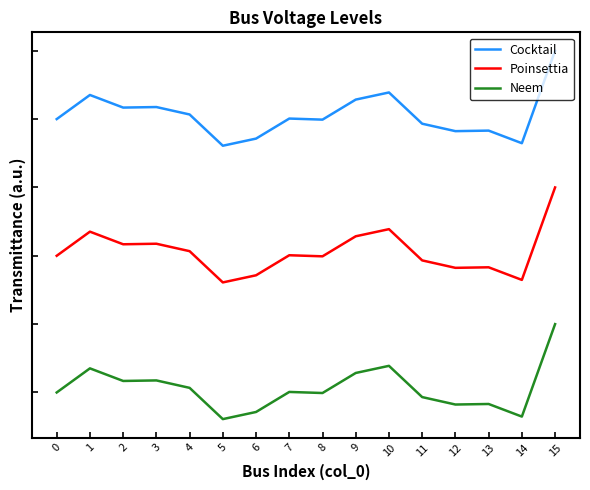

At 2, list the series in order from largest to smallest.

Cocktail, Poinsettia, Neem